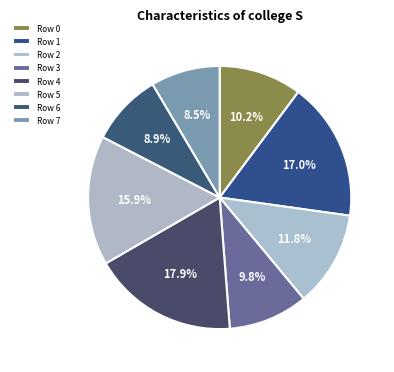

True or false: Row 2 accounts for 12% of the total.

True